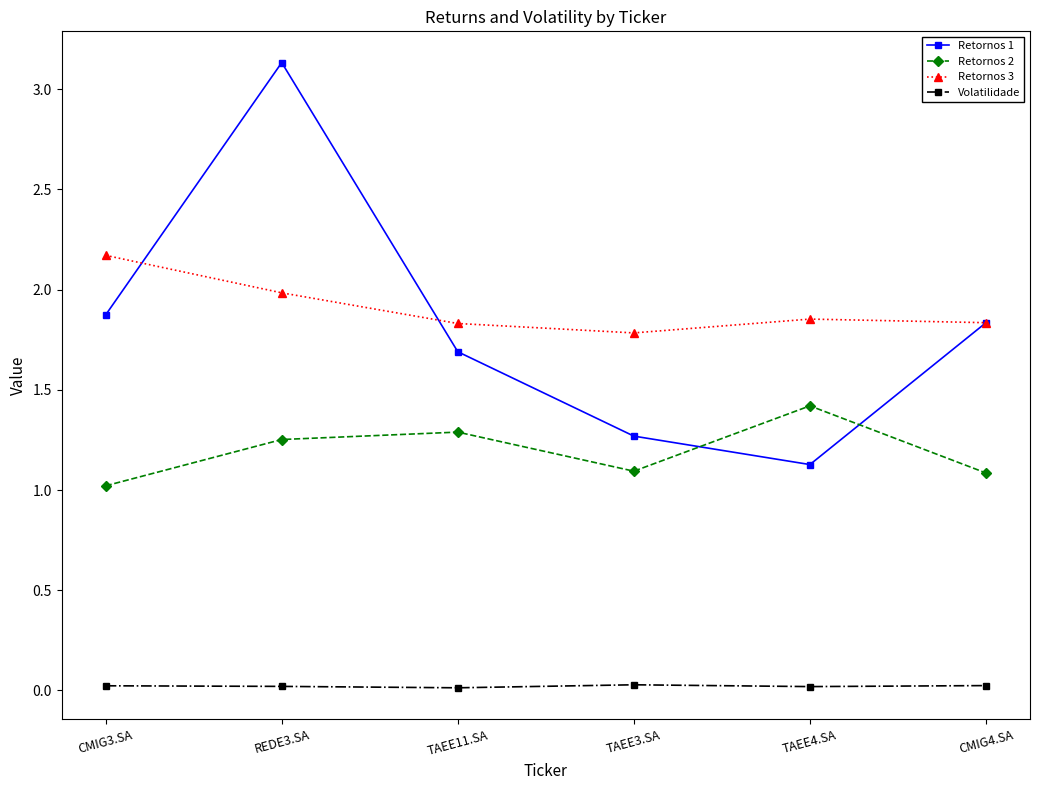

What is the difference between the second highest and minimum values in the Retornos 3 series?

0.2